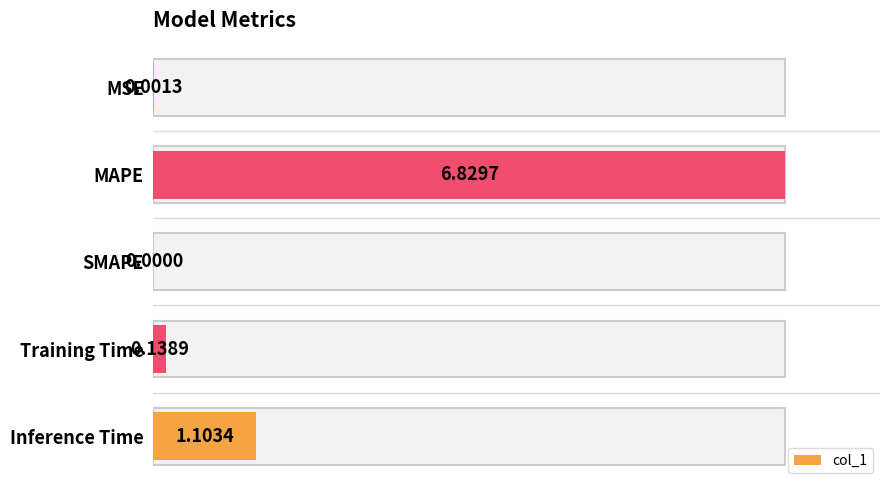

What is the greatest value displayed?

6.8